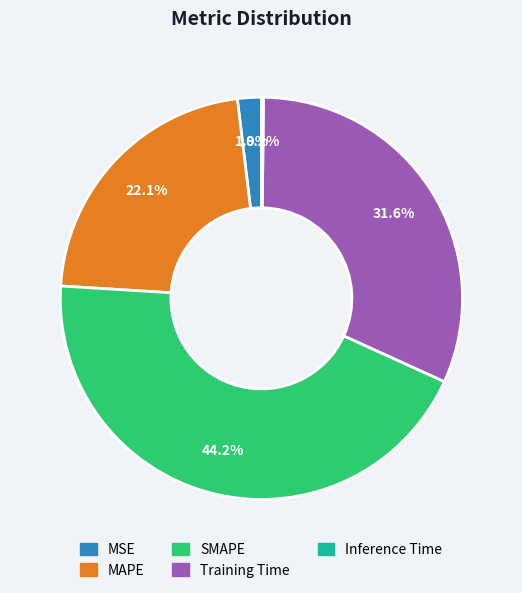

Which category has the biggest portion of the pie?

SMAPE